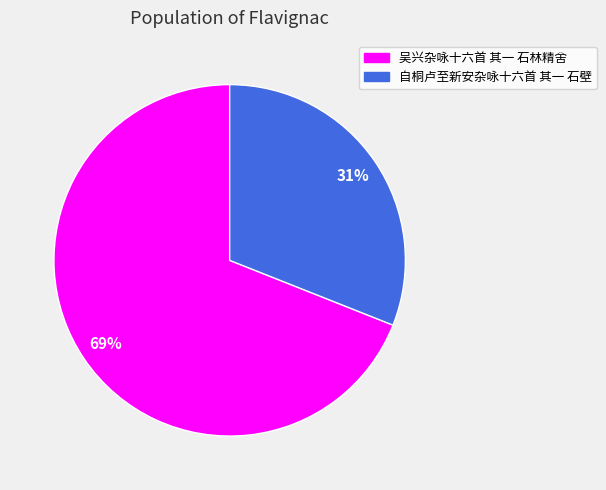

Is there any slice that represents more than half of the pie?

Yes